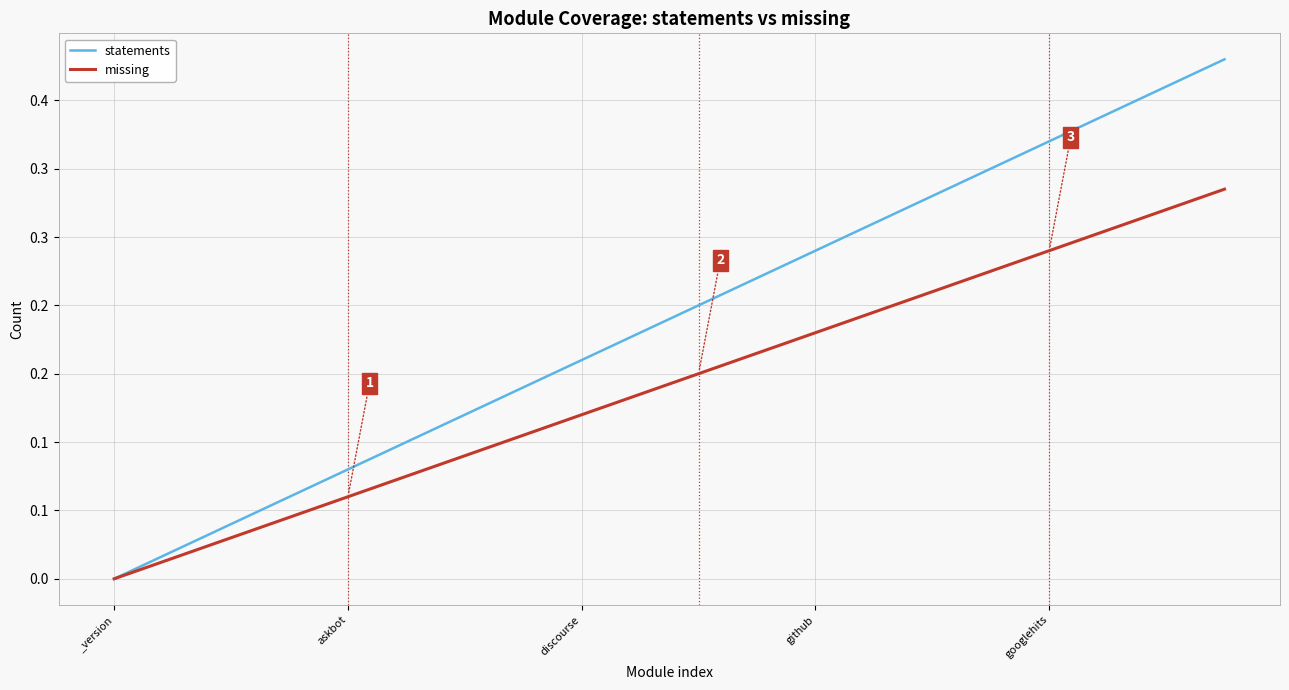

Is this an area chart (filled region under the line)?

No